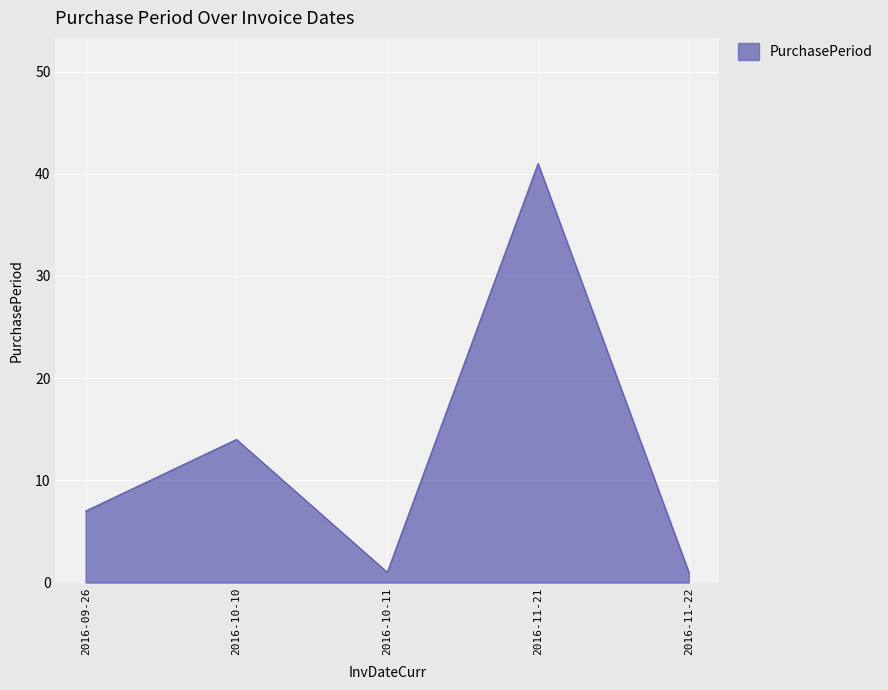

At which label is the value closest to 21?

2016-10-10